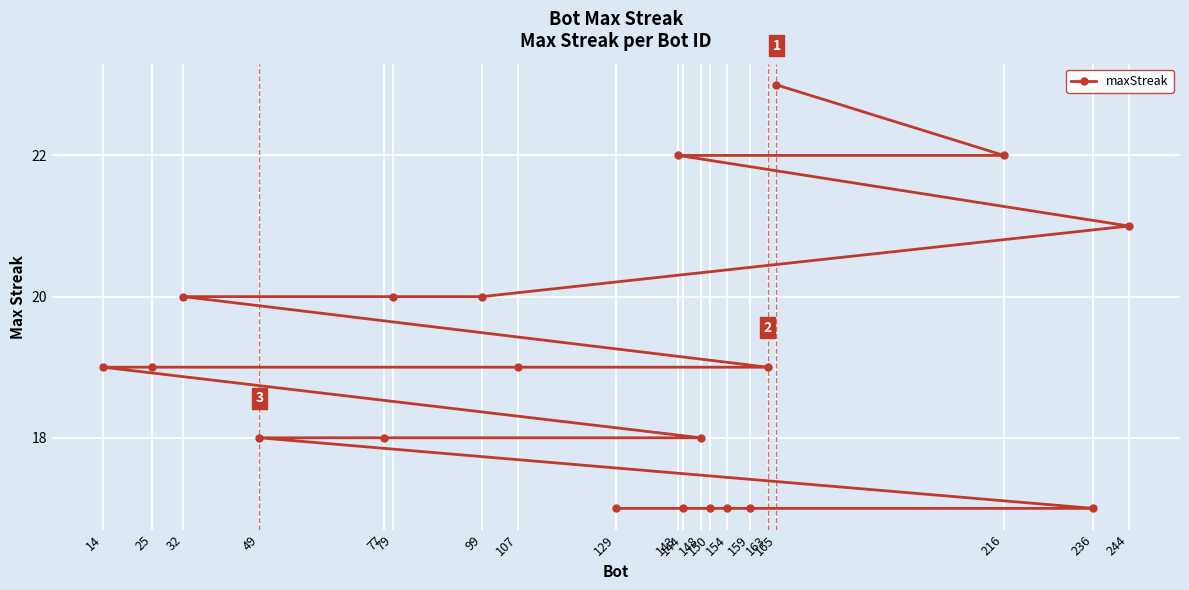

What is the smallest value displayed?

17